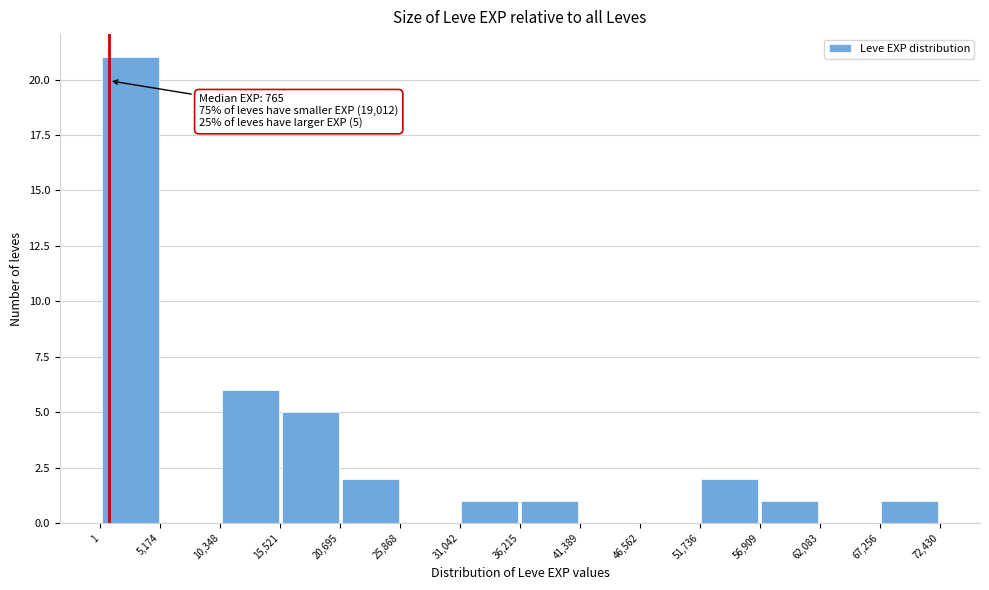

Over which range of the x-axis is the bar tallest?

1 to 5,174